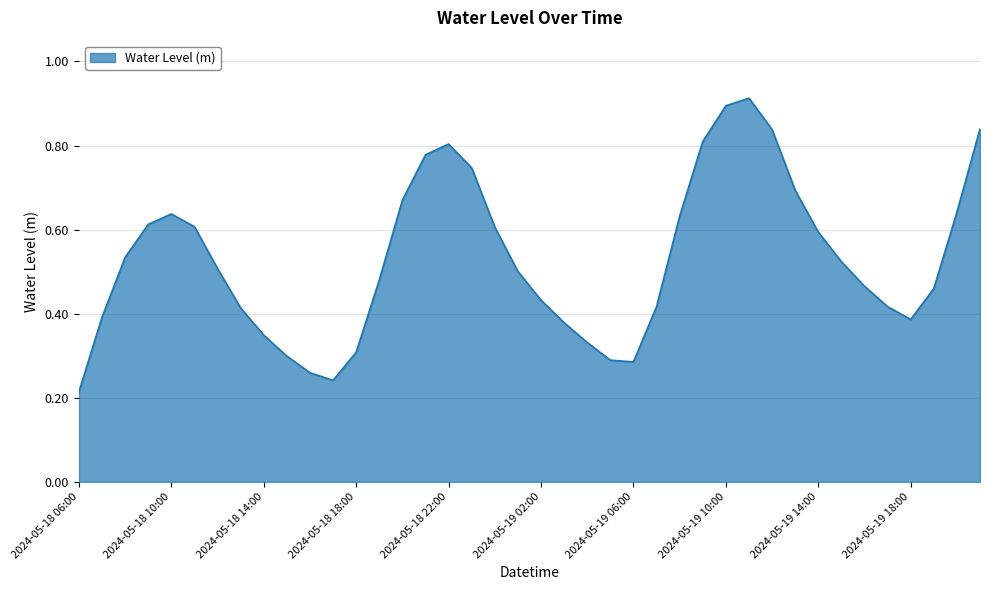

What is the smallest value displayed?

0.2